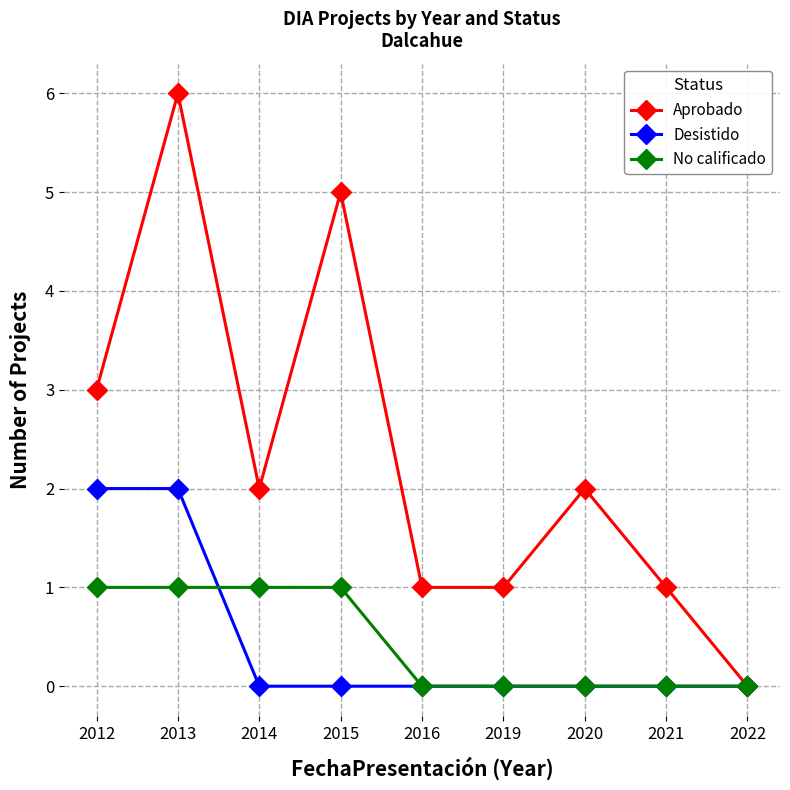

Is the value of Desistido at 2015 greater than the value of Aprobado at 2014?

No